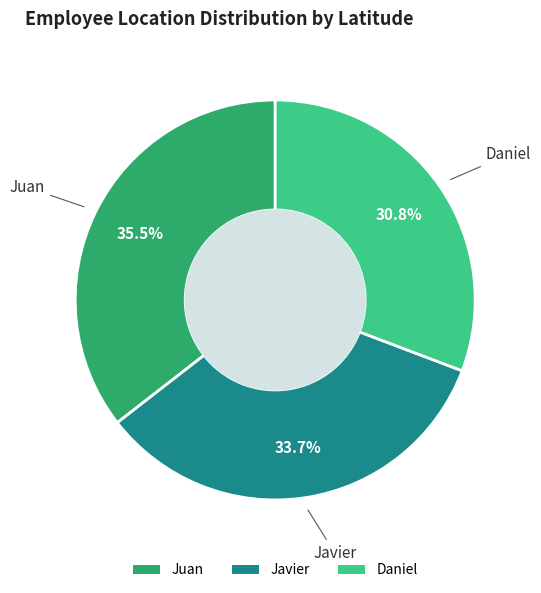

Which slice is the smallest?

Daniel